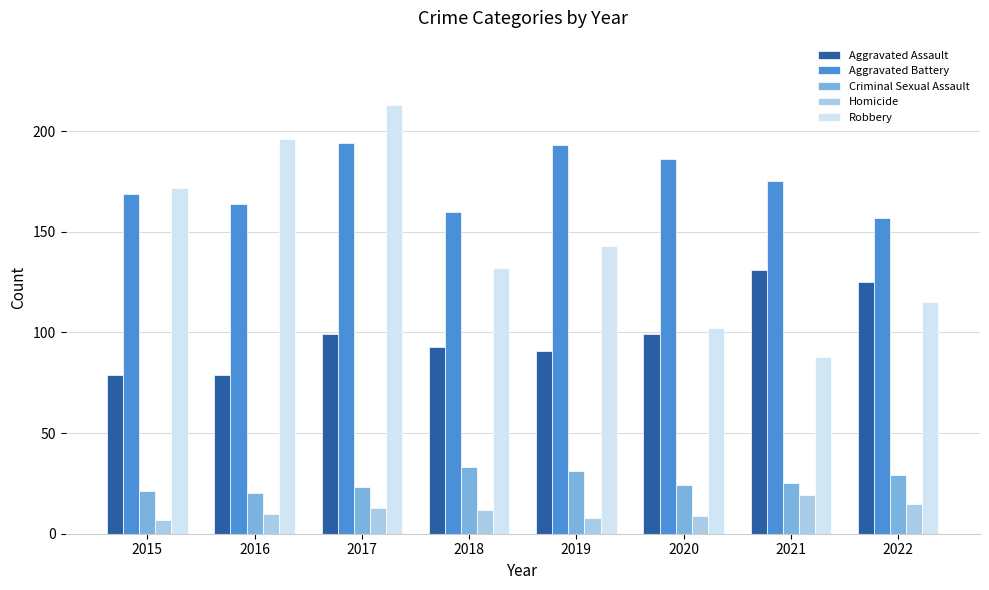

At which label does Aggravated Battery first exceed 175?

2017